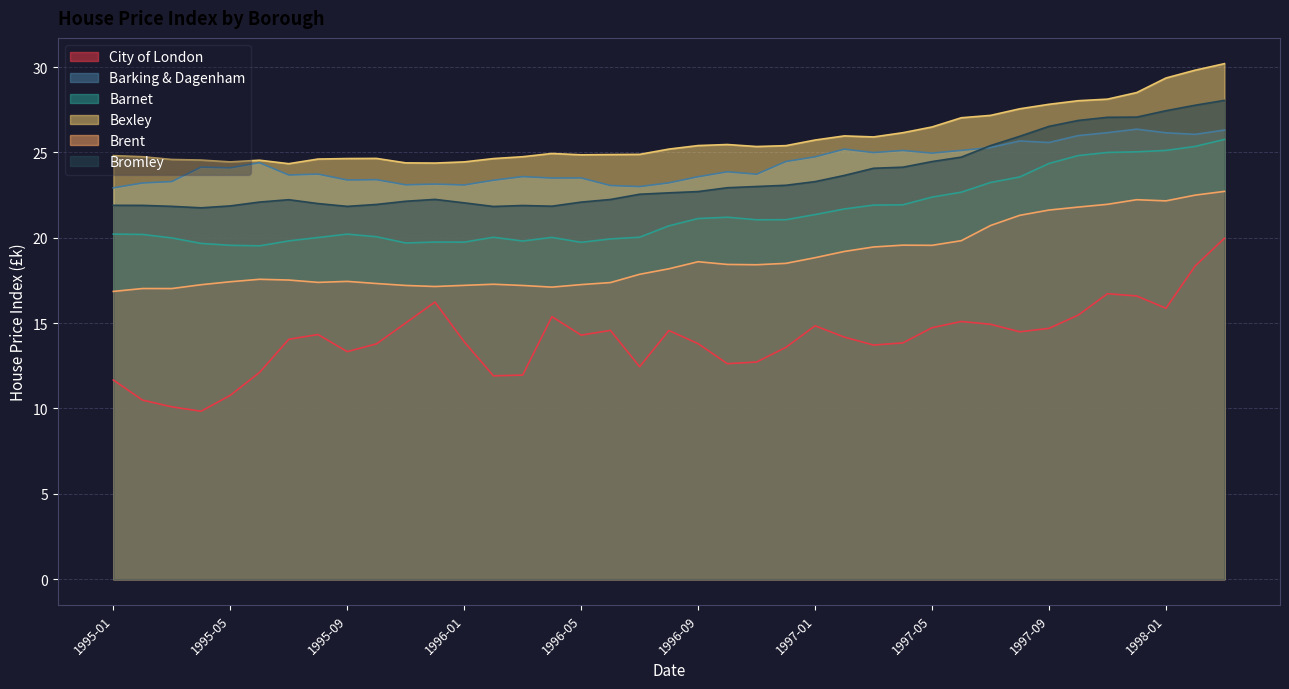

How many data points in Barnet are above 20?

28